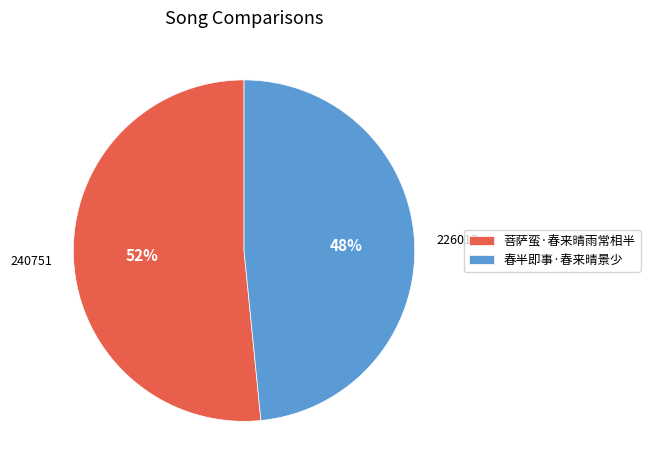

To the nearest percent, what percentage of the pie is 春半即事·春来晴景少?

48%